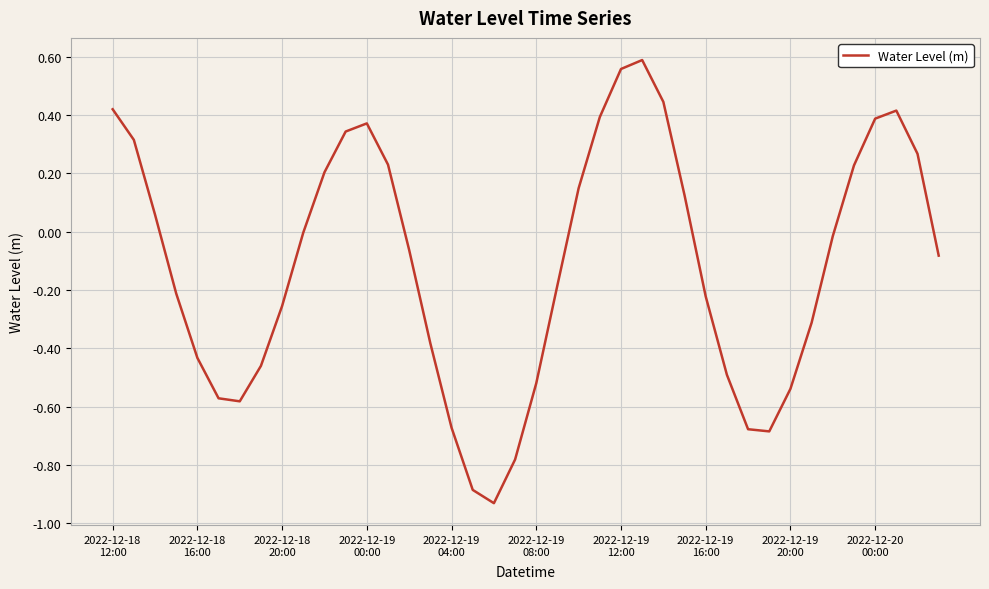

Reading left to right, list all the values displayed in this chart.

0.4	0.3	0.1	-0.2	-0.4	-0.6	-0.6	-0.5	-0.3	-0.0	0.2	0.3	0.4	0.2	-0.1	-0.4	-0.7	-0.9	-0.9	-0.8	-0.5	-0.2	0.1	0.4	0.6	0.6	0.4	0.1	-0.2	-0.5	-0.7	-0.7	-0.5	-0.3	-0.0	0.2	0.4	0.4	0.3	-0.1